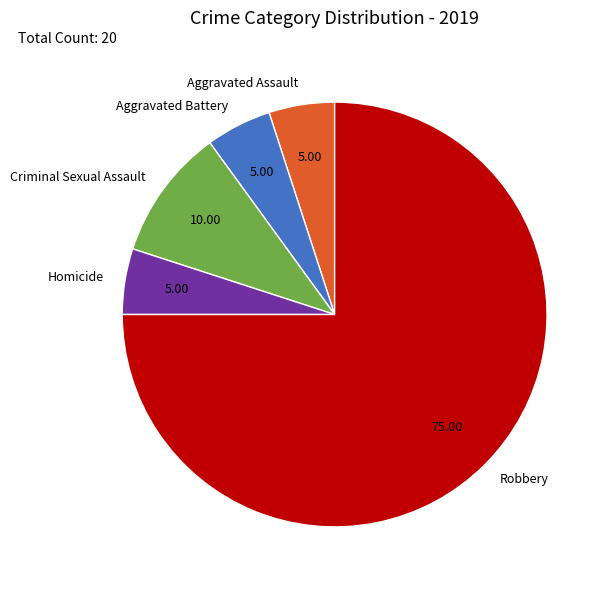

Which slice is the largest?

Robbery